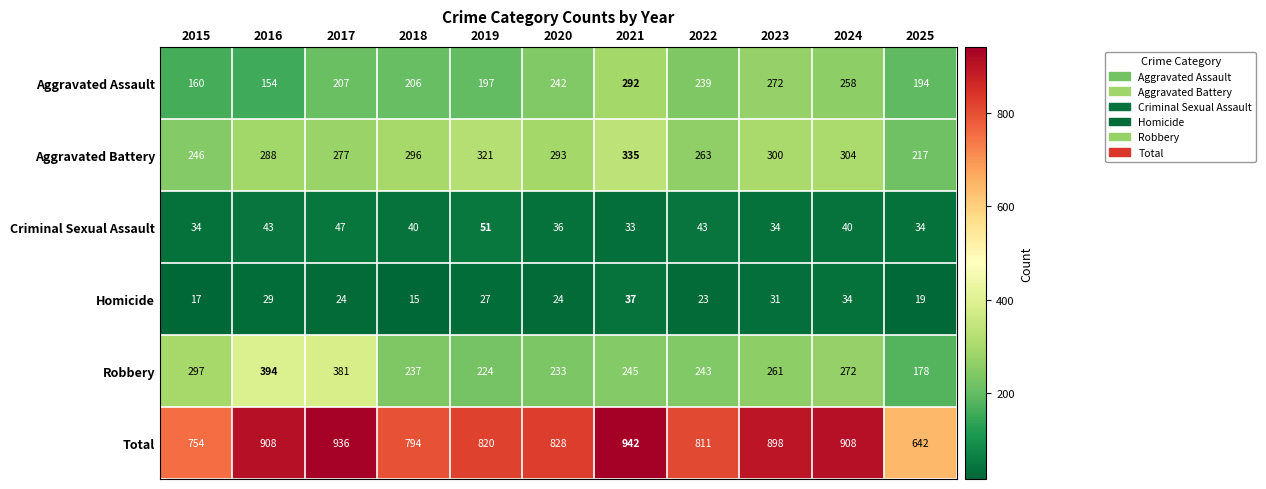

List the series in order of their peak value, lowest first.

Homicide, Criminal Sexual Assault, Aggravated Assault, Aggravated Battery, Robbery, Total